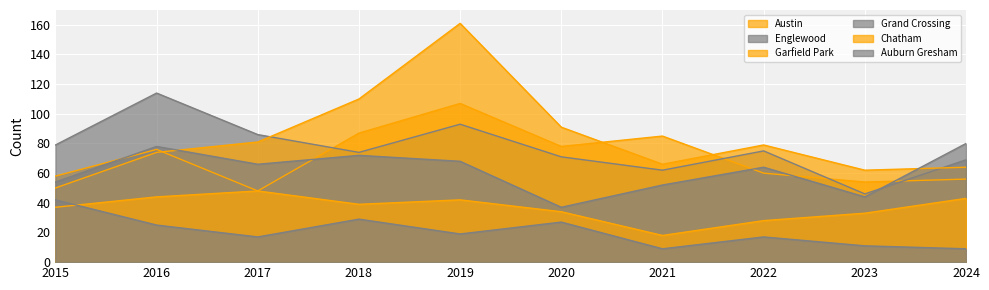

The Austin series shows 60 at 2022. True or false?

True